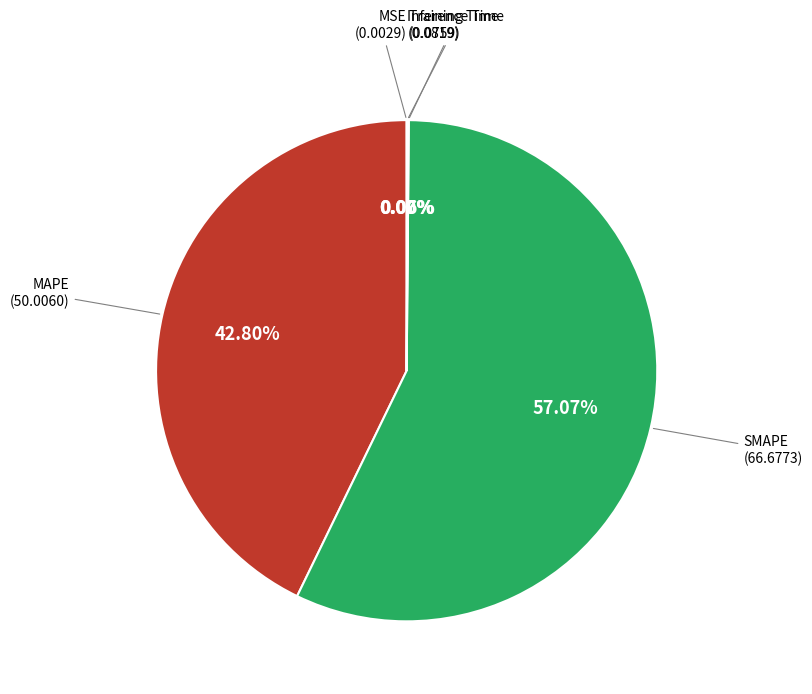

Is there any slice that represents more than half of the pie?

Yes